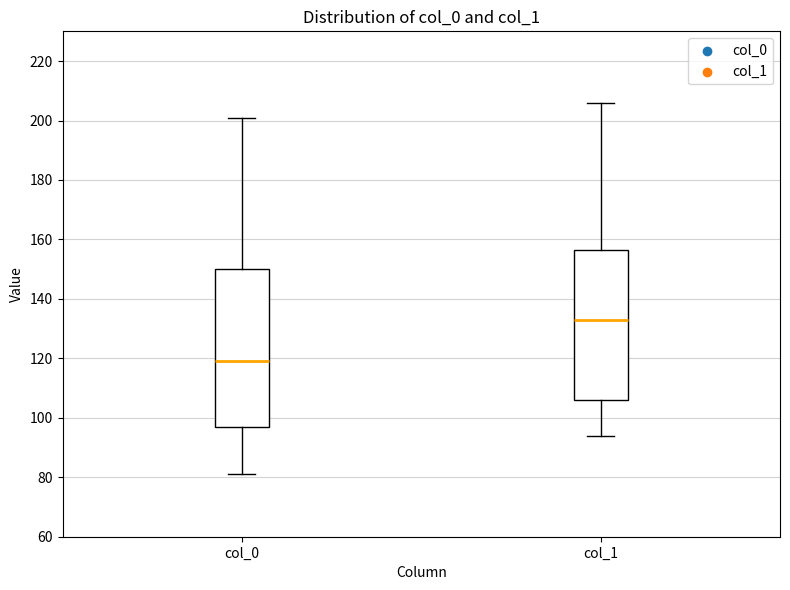

Comparing the boxes themselves (not the whiskers), which one is the tallest?

col_0